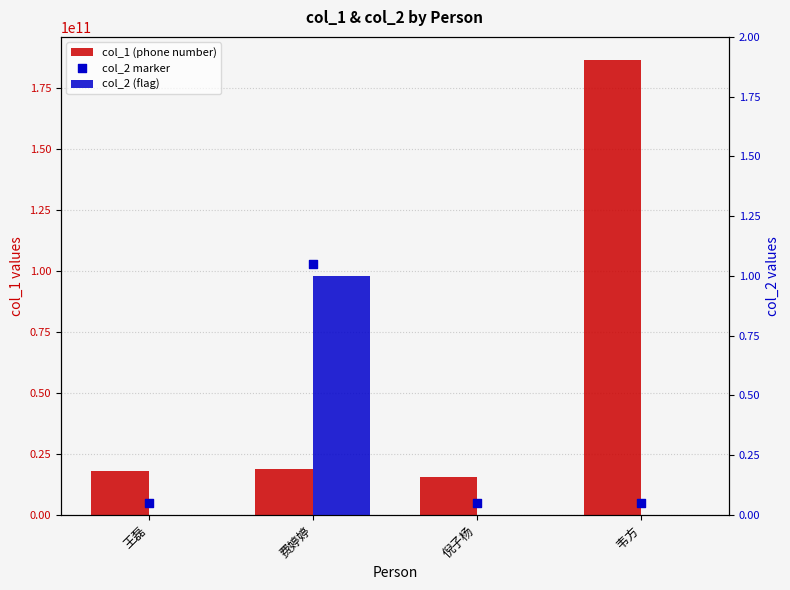

Which series has the largest total across all categories?

col_1 (phone number)